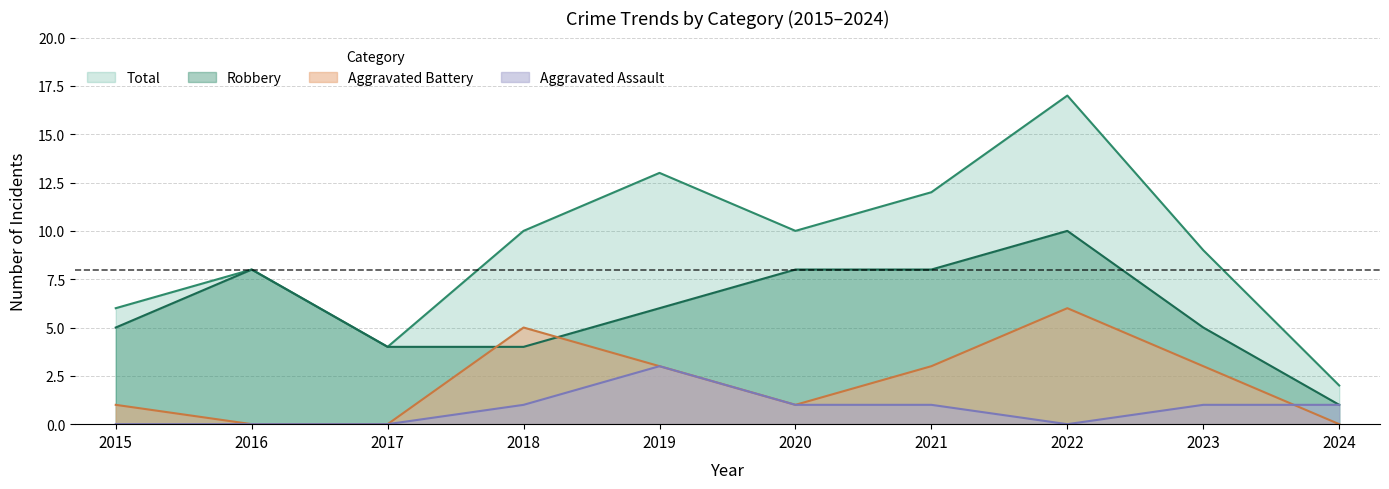

Where does the Aggravated Battery series first go above 3?

2018